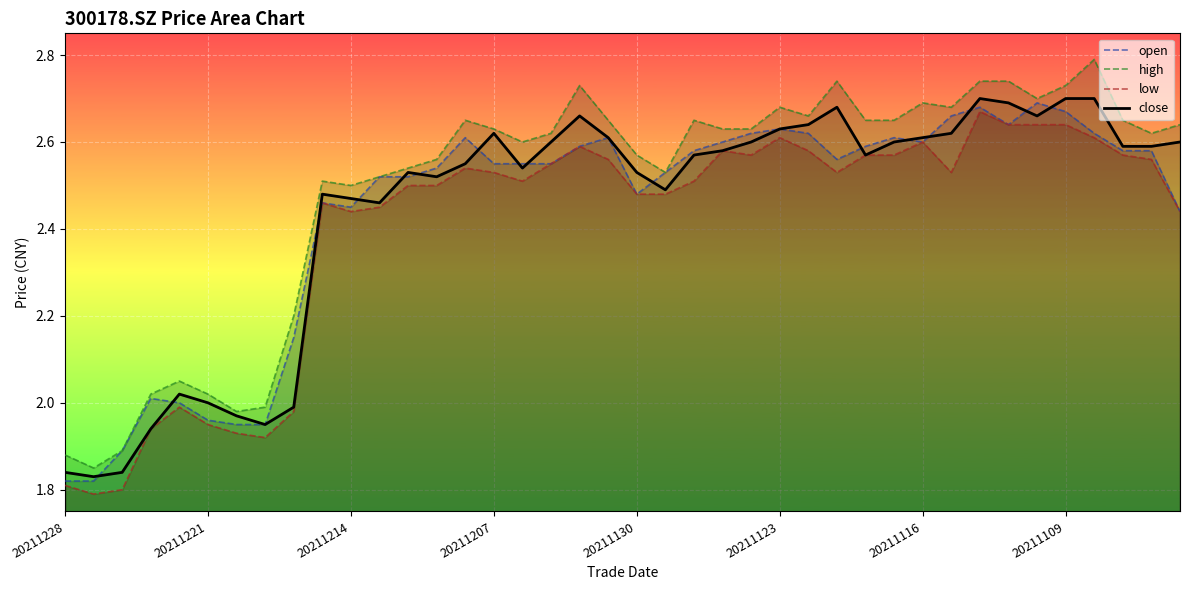

What are all the series names shown in the legend?

open, high, low, close